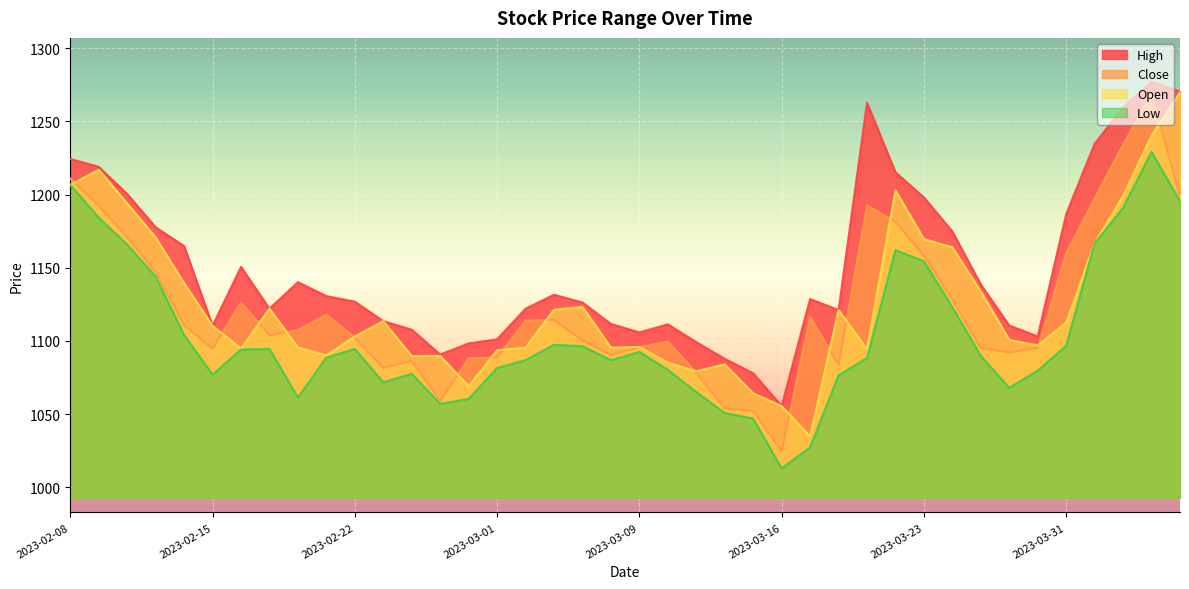

True or false: High and Open intersect in this chart.

False